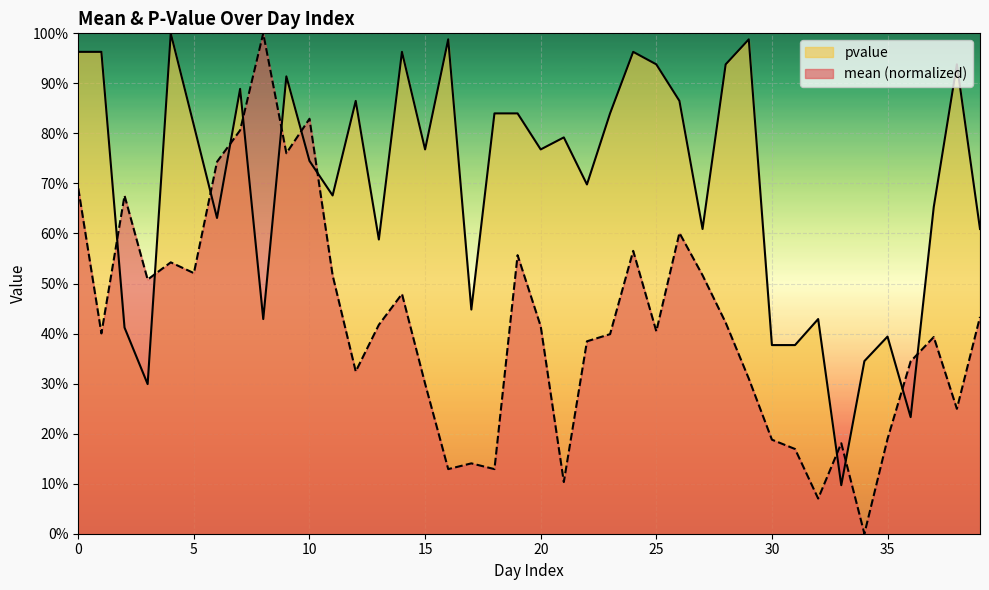

Rank the series at 37 from lowest to highest value.

mean, pvalue